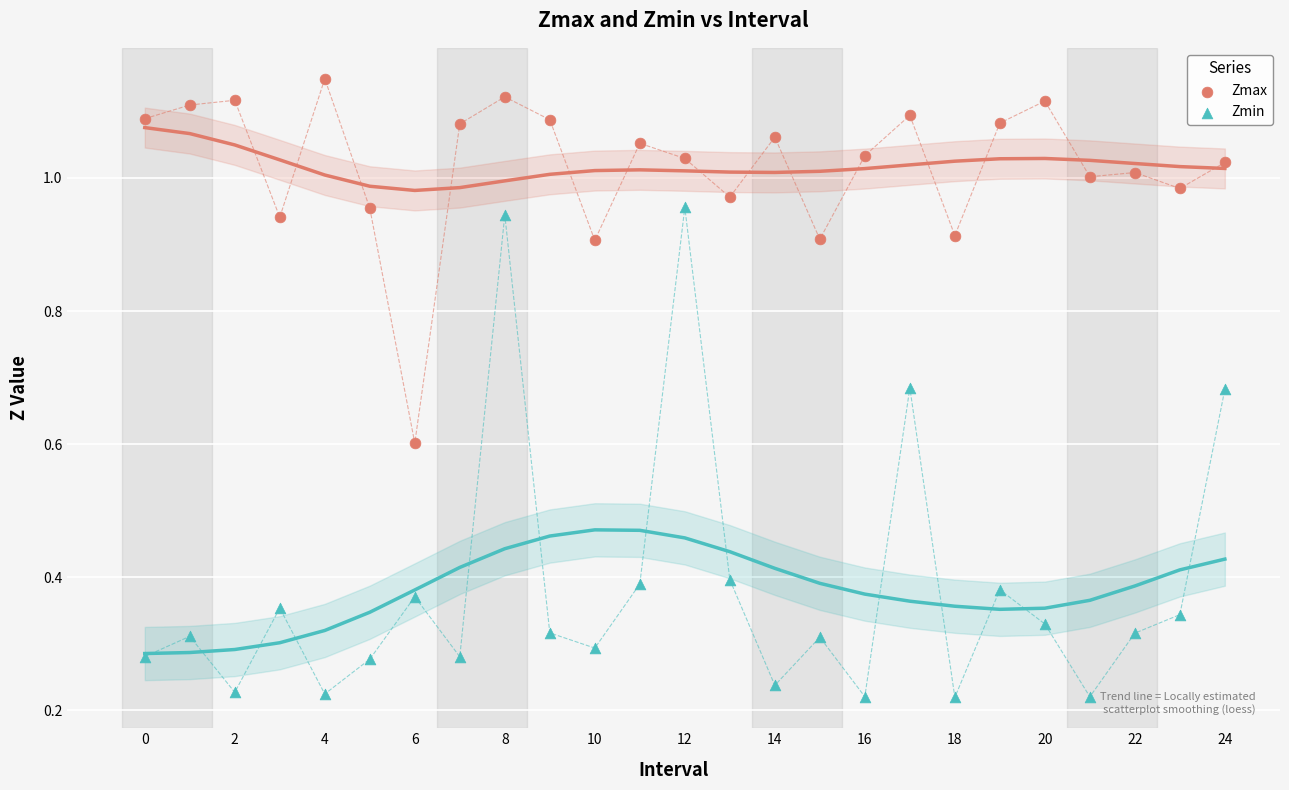

Which series contains the lowest Y value?

Zmin